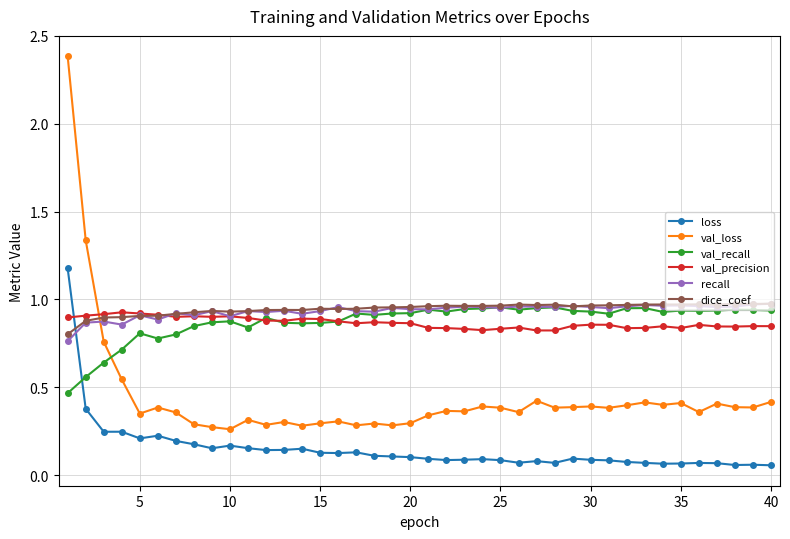

True or false: val_precision has more than 0 interior local peaks.

True